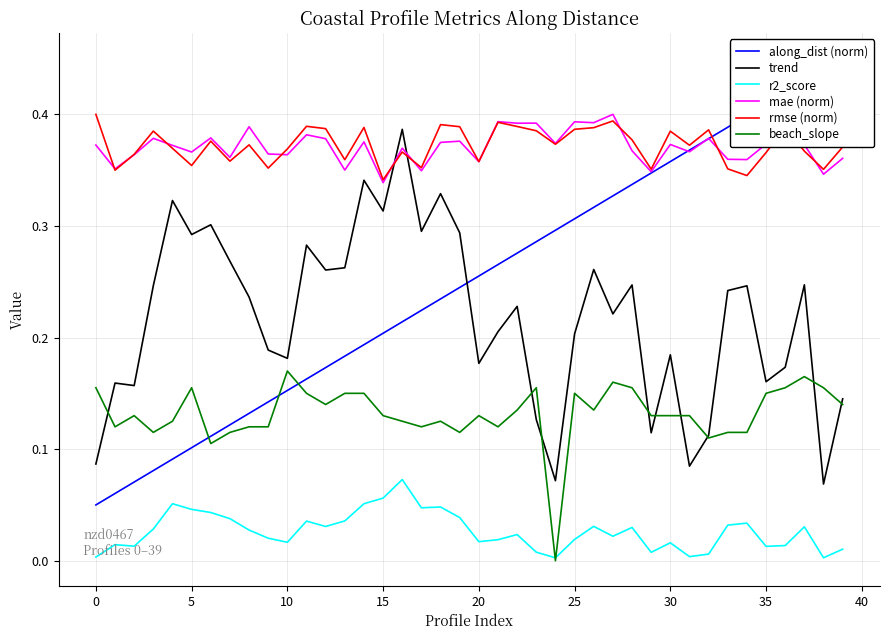

True or false: r2_score and rmse (norm) cross at least once.

False